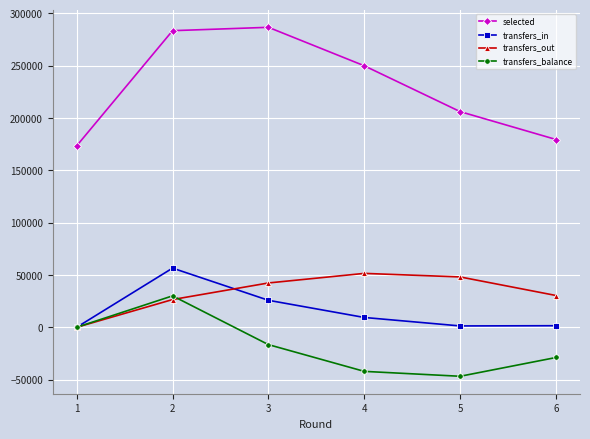

At which label does transfers_out reach its peak?

4